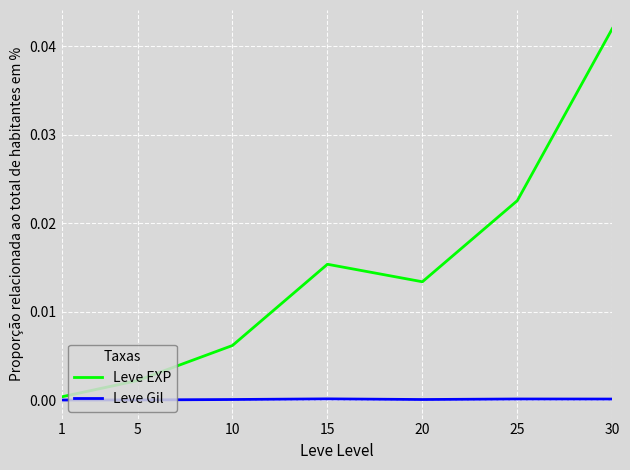

True or false: Leve EXP has a value of 0.0 at 10.

True